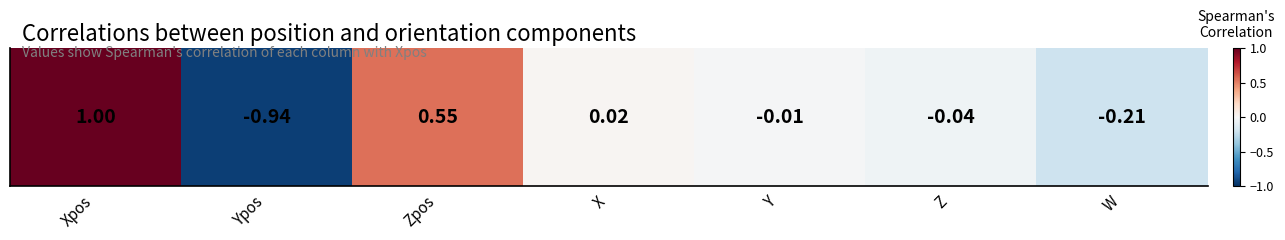

How many data points are above 0?

3